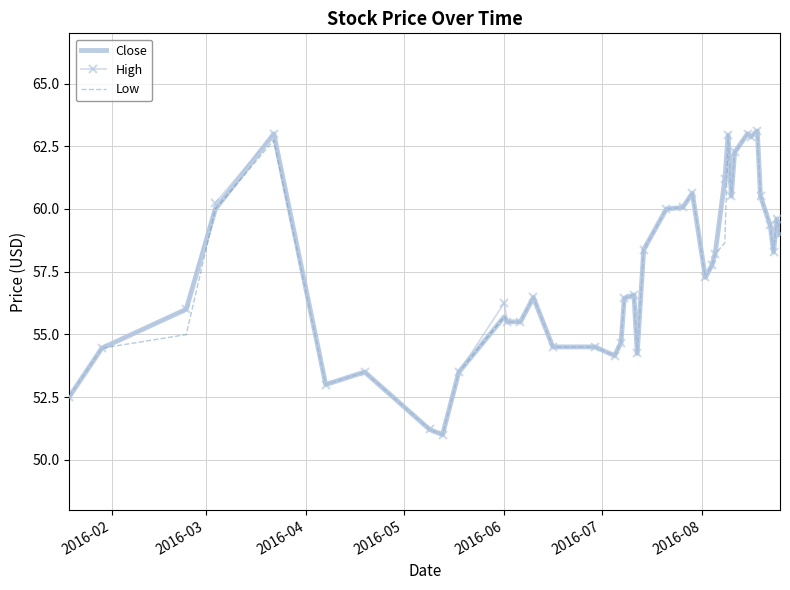

At how many categories does at least one series exceed 61?

7